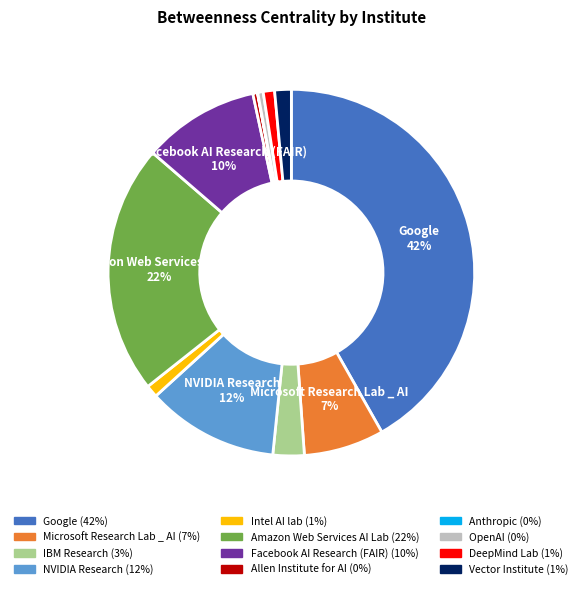

To the nearest percent, what is the difference between the largest and smallest slice percentages?

42%